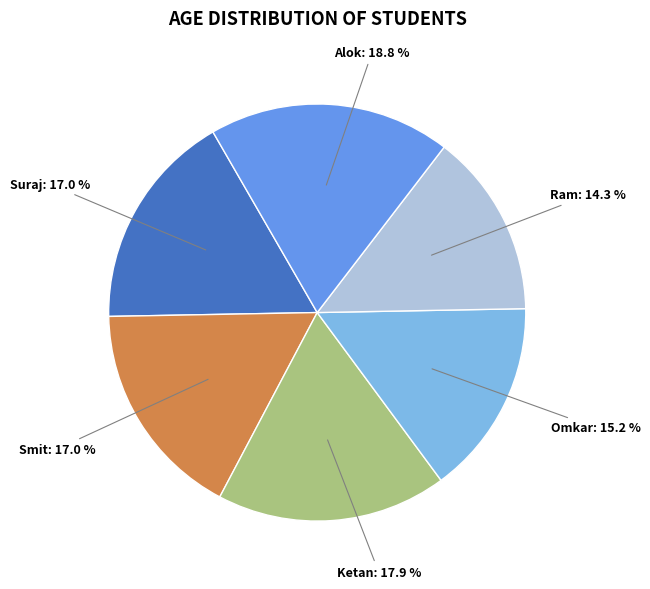

Is there any slice that represents more than half of the pie?

No